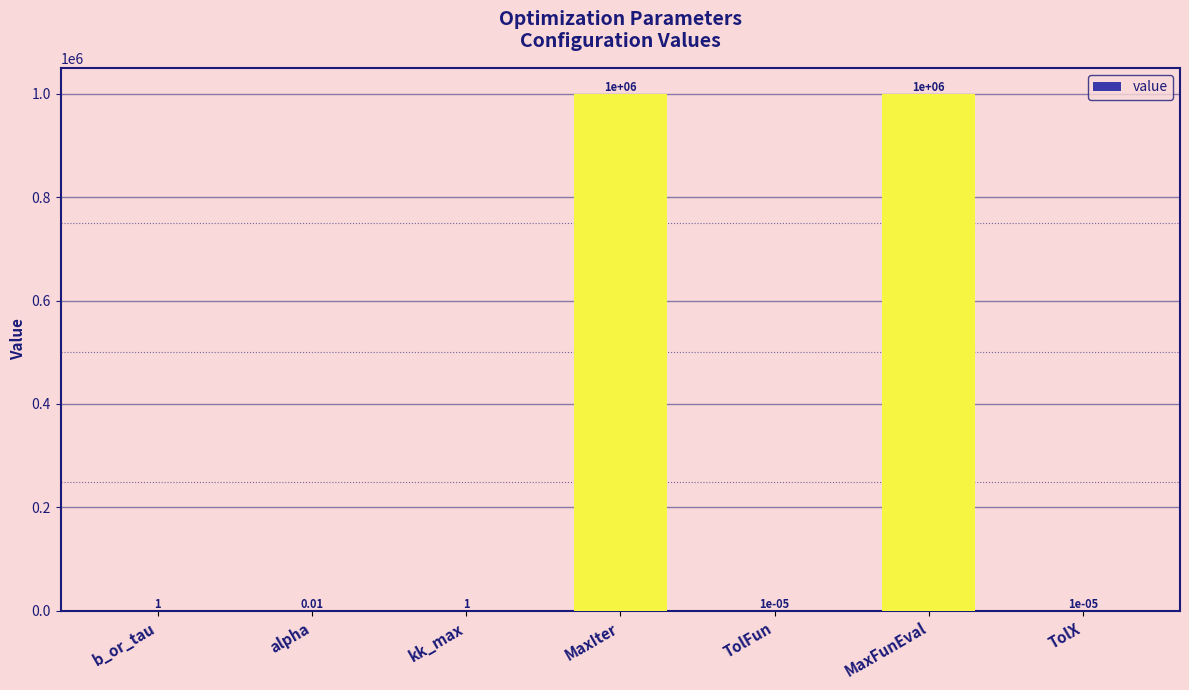

Between MaxFunEval and TolX, which is larger?

MaxFunEval